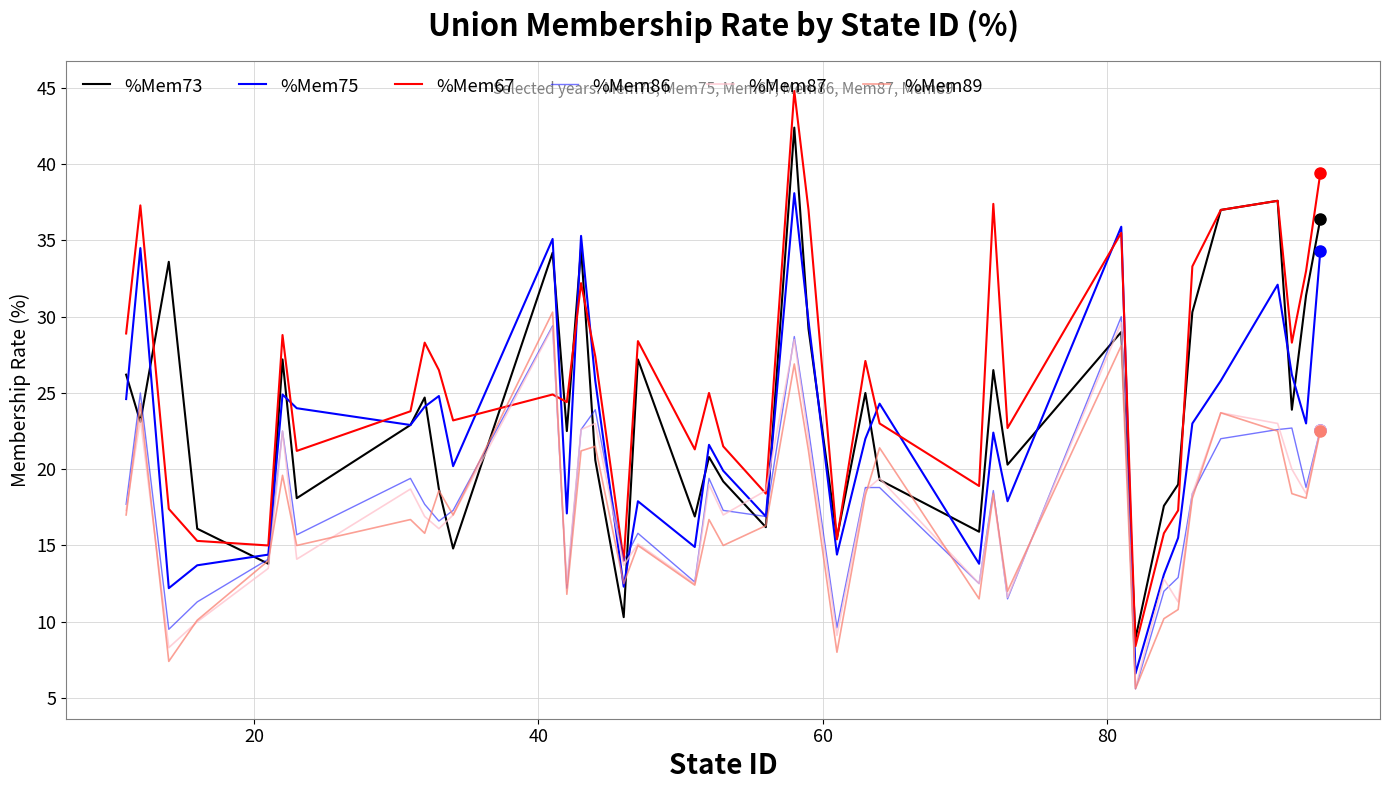

Does the chart have visible grid lines?

Yes